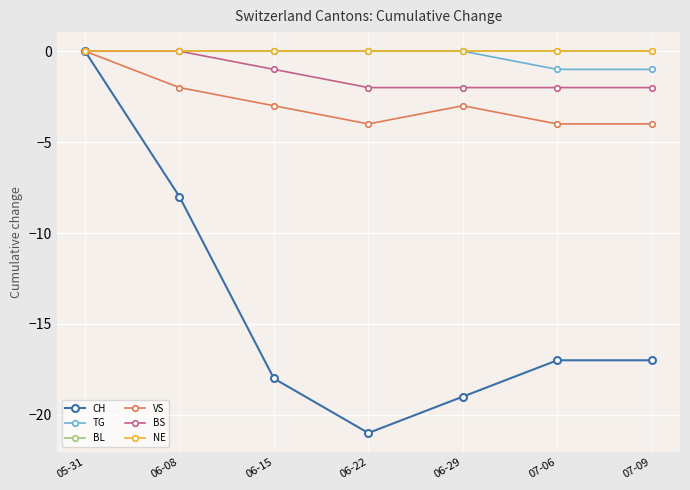

What is the difference between the maximum and second lowest values in the CH series?

19